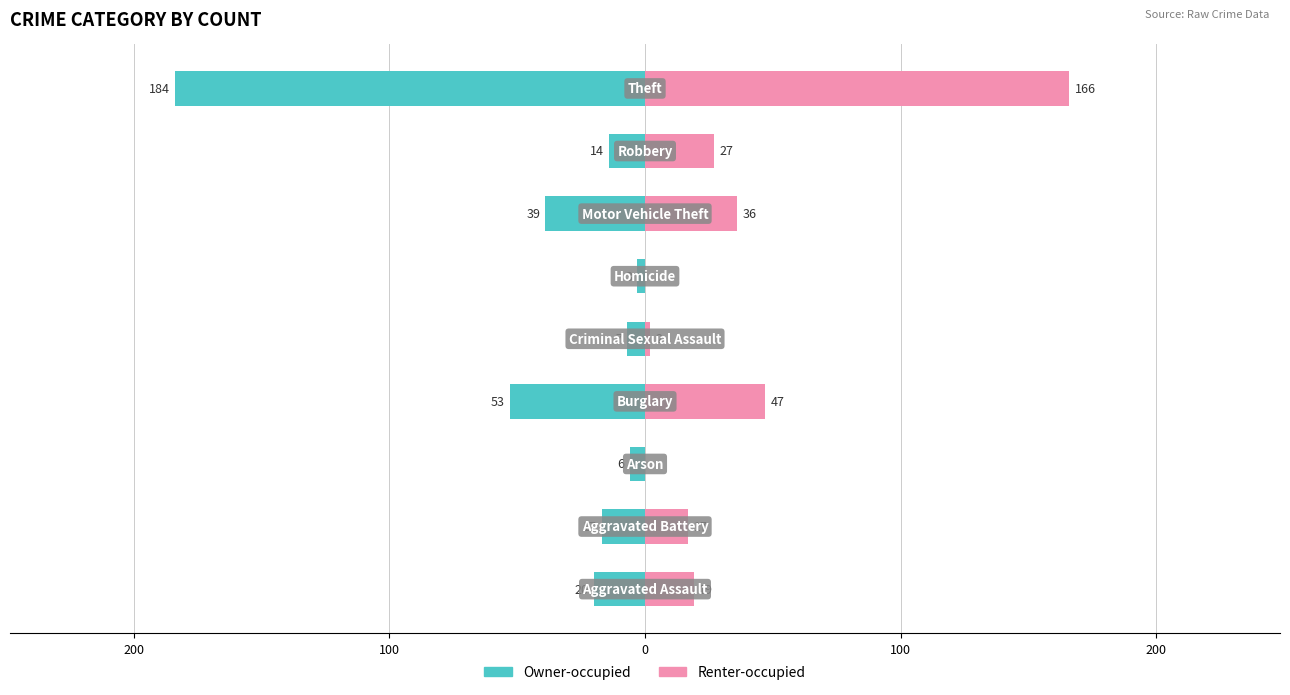

How many positive values does the Renter-occupied series have?

7